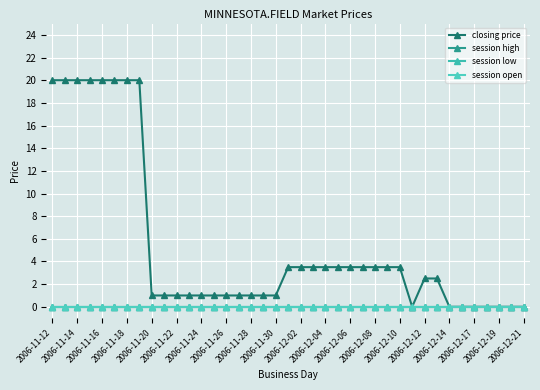

Does the chart have visible grid lines?

Yes